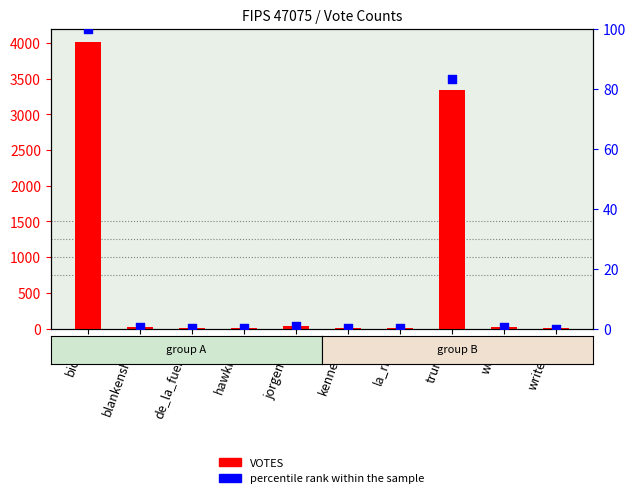

Which series has the widest spread of Y values?

VOTES